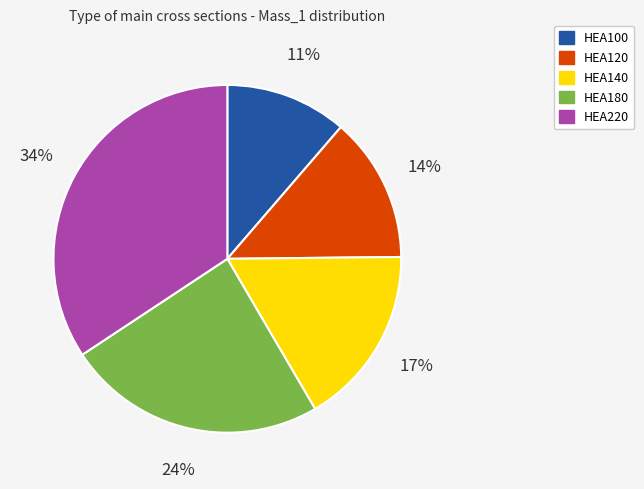

Which category has the biggest portion of the pie?

HEA220